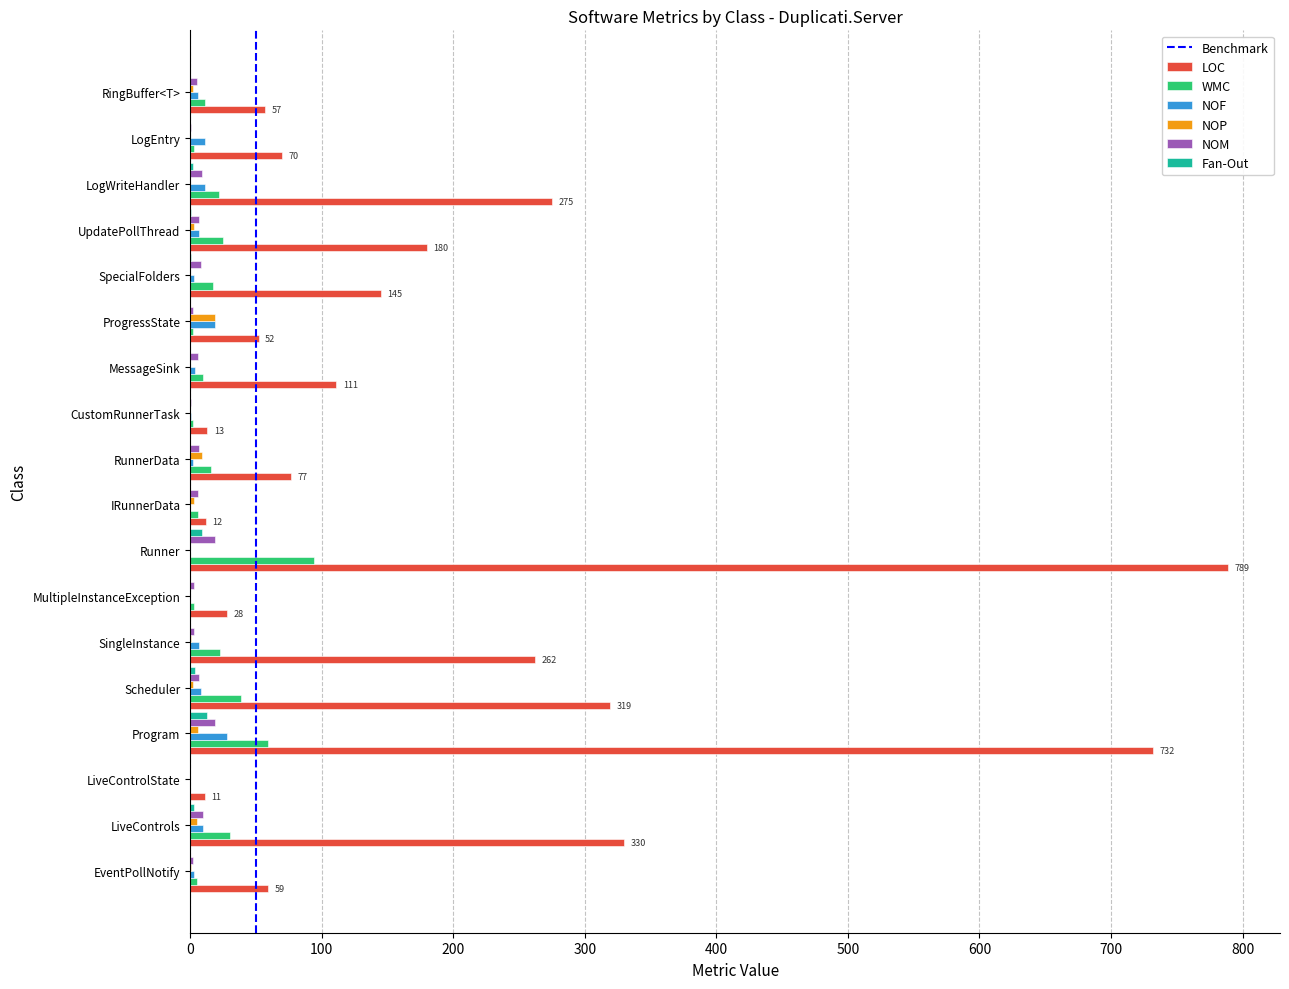

Count the number of data series in this chart.

6